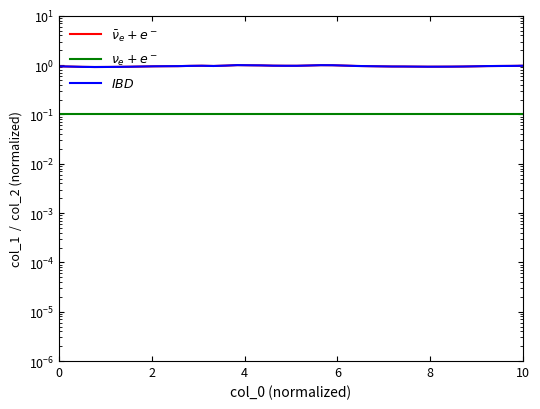

True or false: $\nu_e + e^-$ and $\bar{\nu}_e + e^-$ intersect in this chart.

False